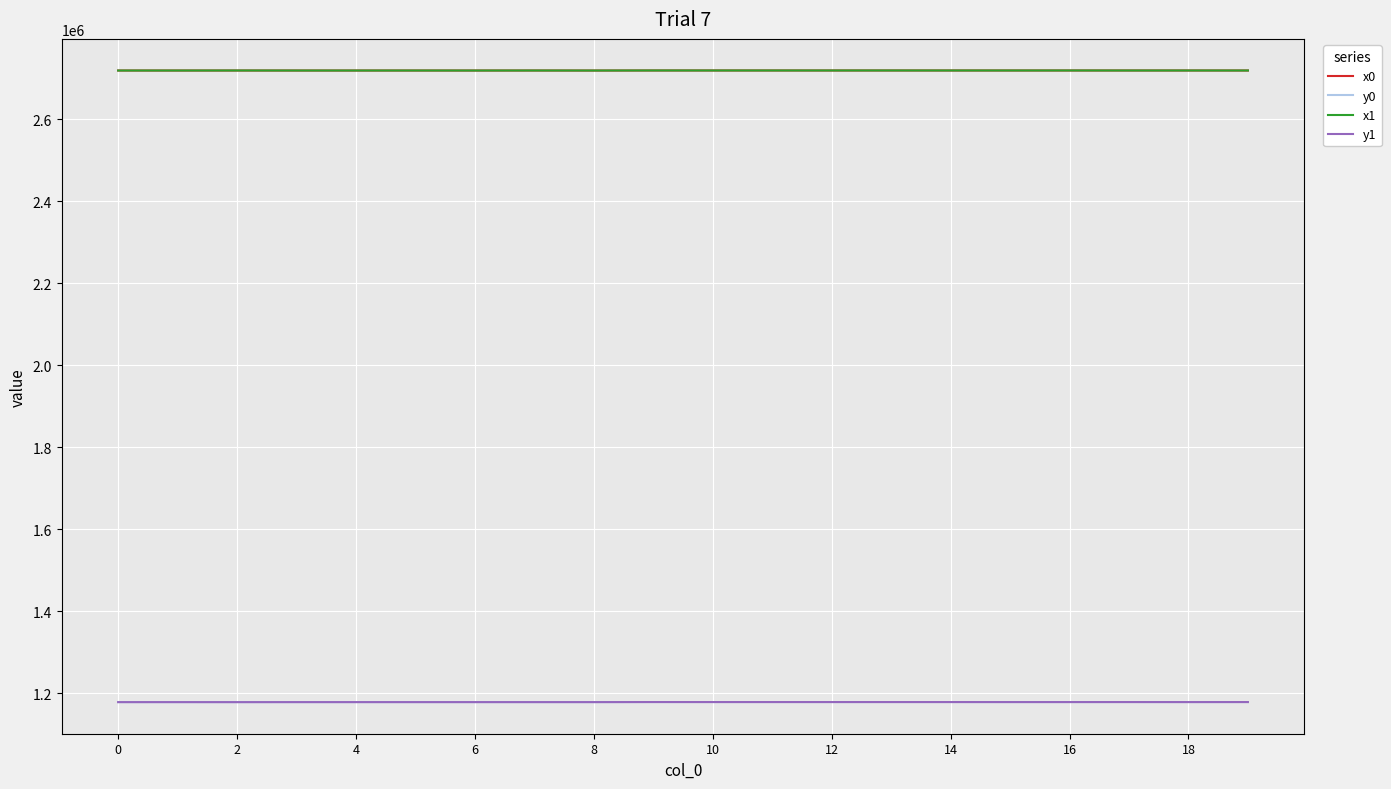

What is the smallest value displayed?

1177984.7